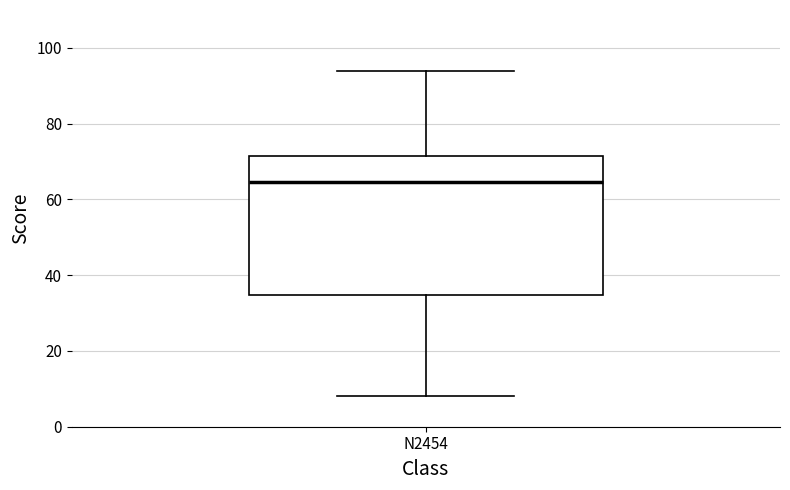

Read this box plot against the y-axis: the position of the median line, the range covered by the box, and the ends of both whiskers. The values are not printed on the chart, so give them approximately, as read against the axis.

median 64, box 34 to 72, whiskers 8 to 94